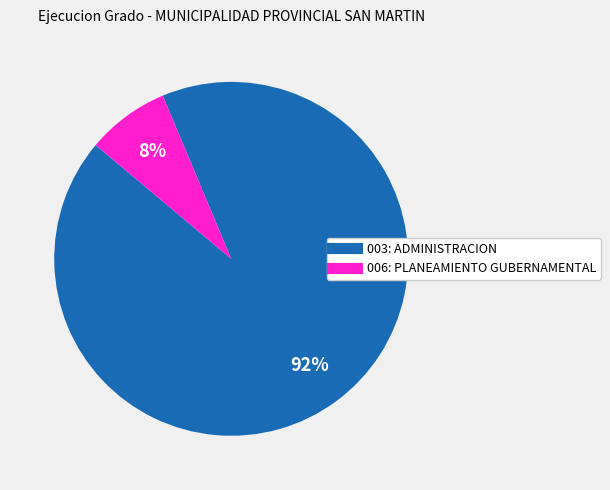

Rank the categories by value from highest to lowest.

003: ADMINISTRACION, 006: PLANEAMIENTO GUBERNAMENTAL